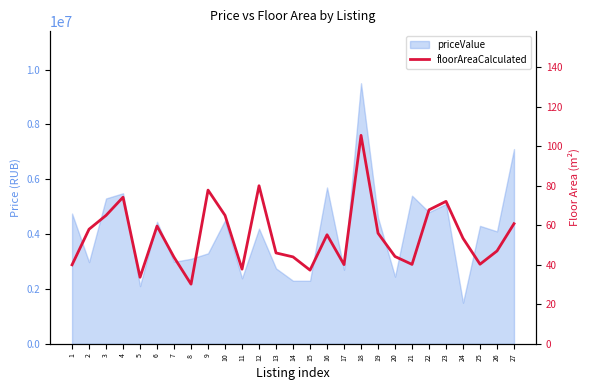

How many lines are shown in the chart?

1